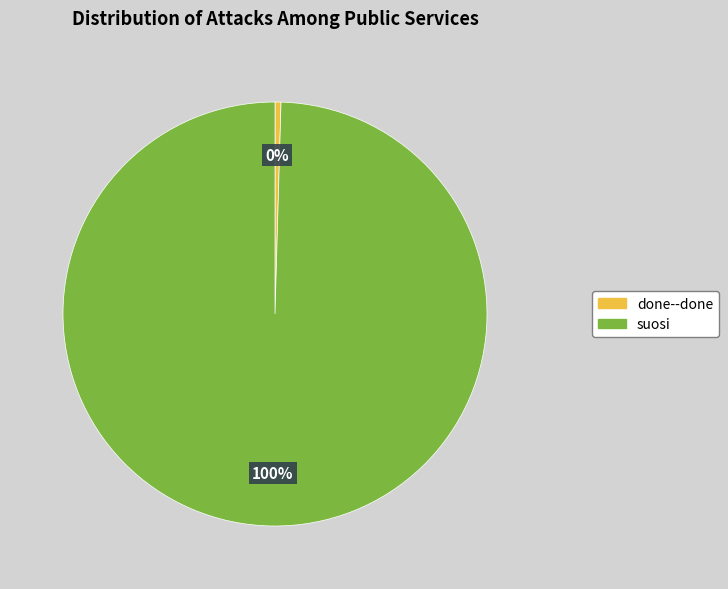

Is it true that suosi is 100% of the pie?

True